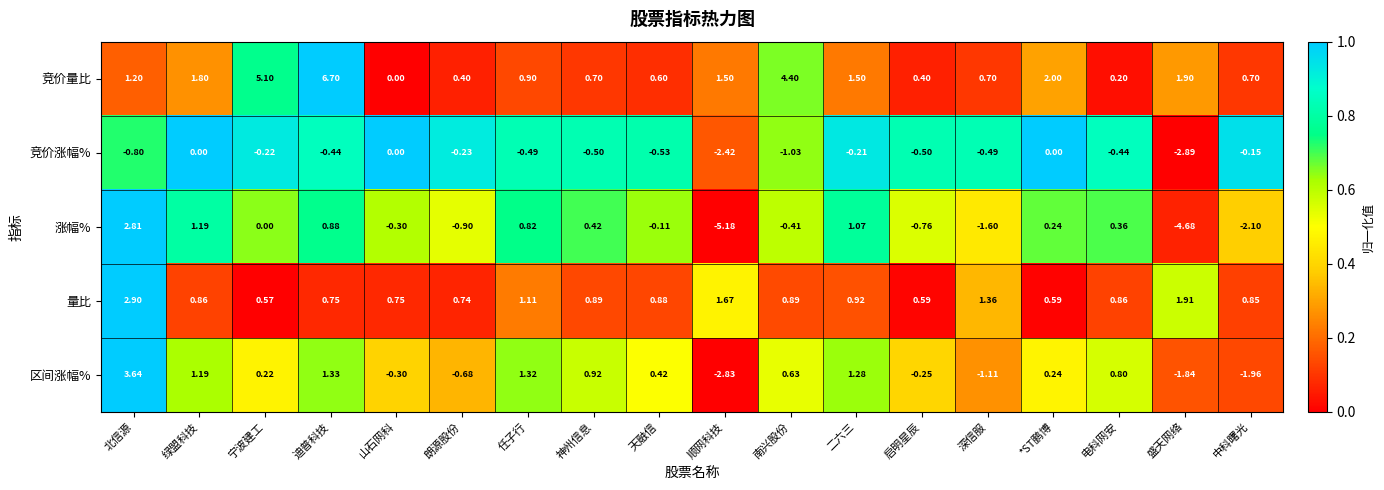

Rank the series by their maximum value, from highest to lowest.

竞价量比, 区间涨幅%, 量比, 涨幅%, 竞价涨幅%